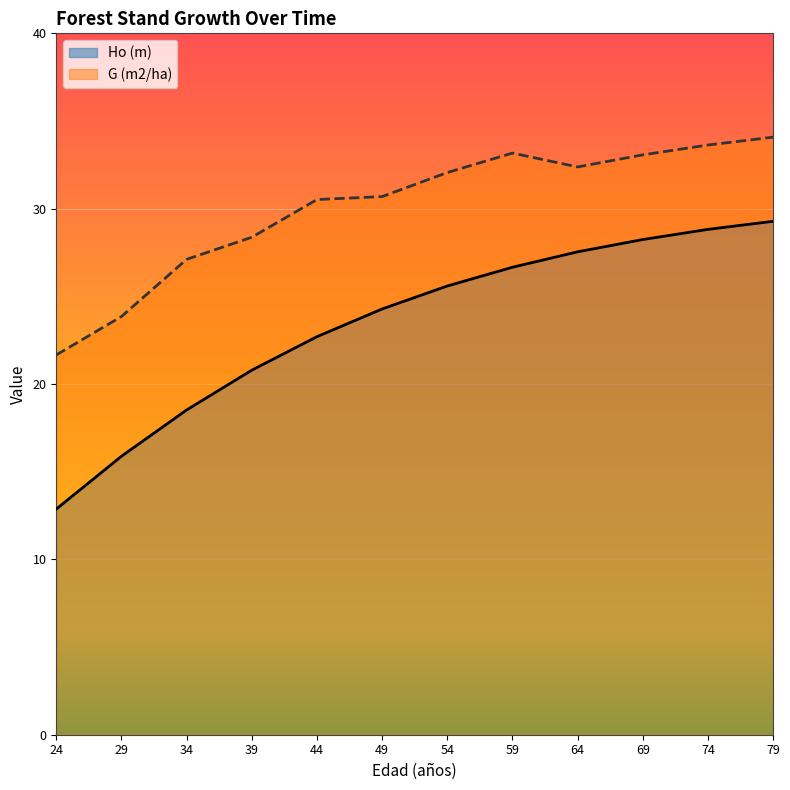

List the series in order of their overall mean, highest first.

G (m2/ha), Ho (m)